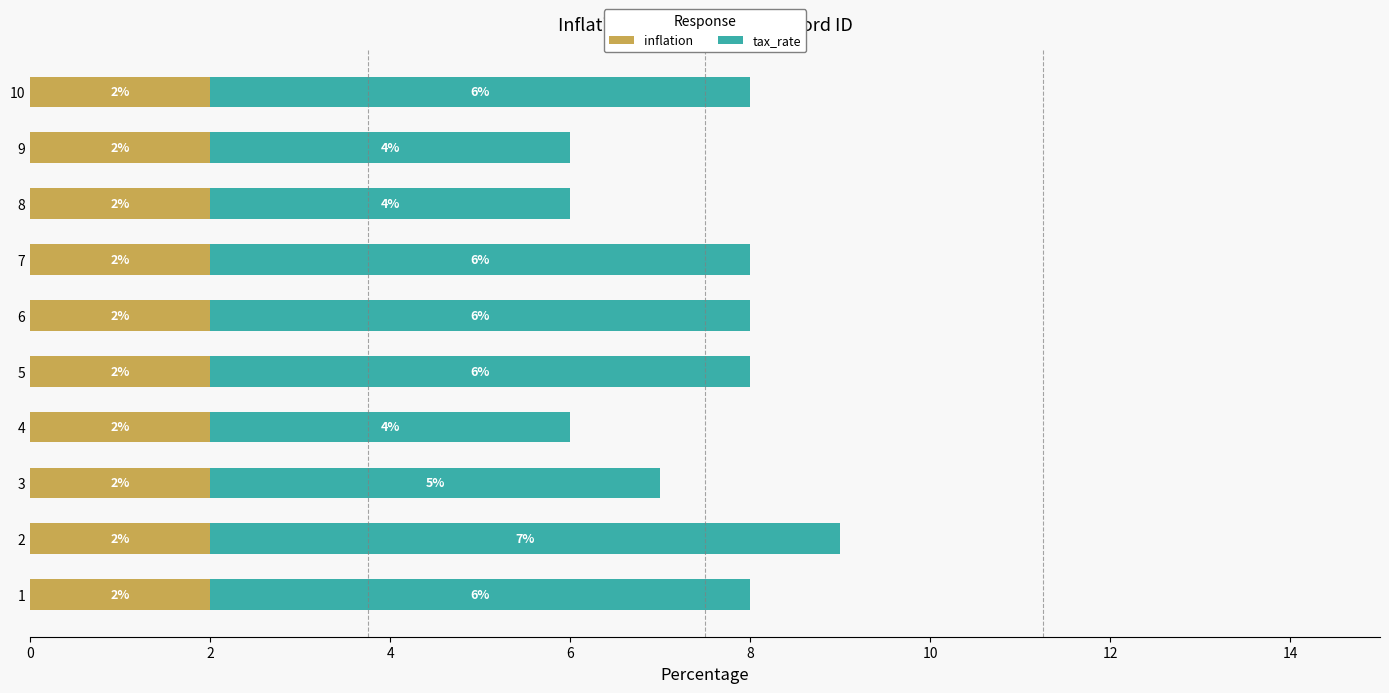

Is it true that inflation equals 1 at 8?

False